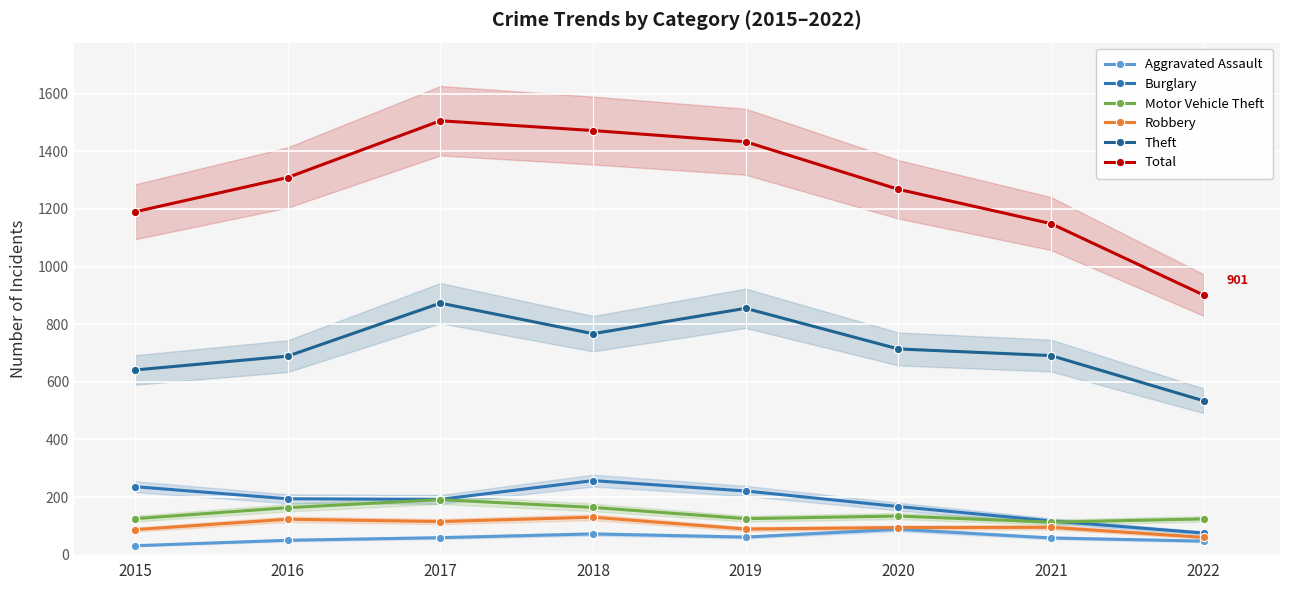

Rank the series at 2018 from highest to lowest value.

Total, Theft, Burglary, Motor Vehicle Theft, Robbery, Aggravated Assault